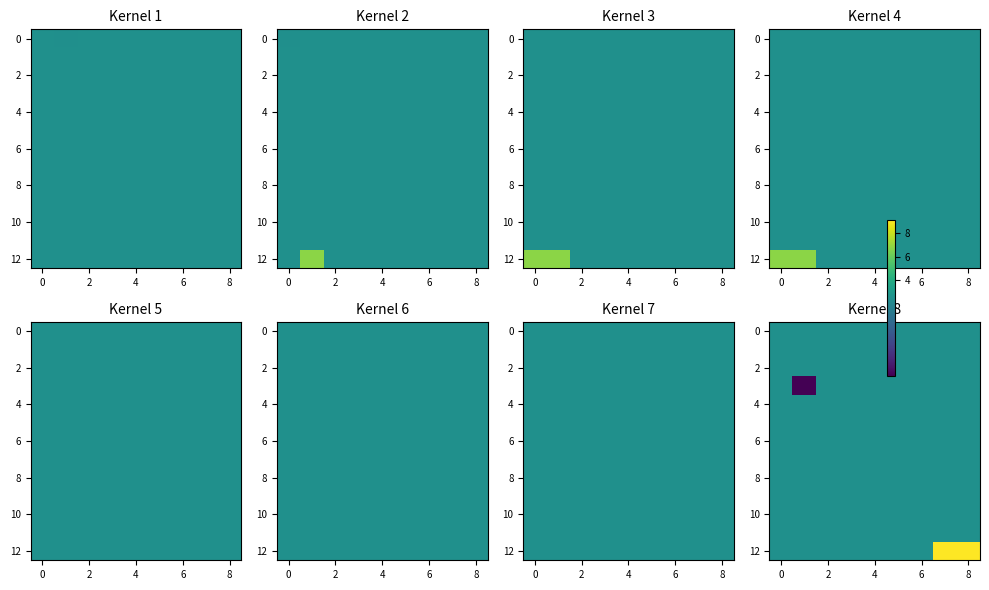

At which category is the sum across all series the highest?

8